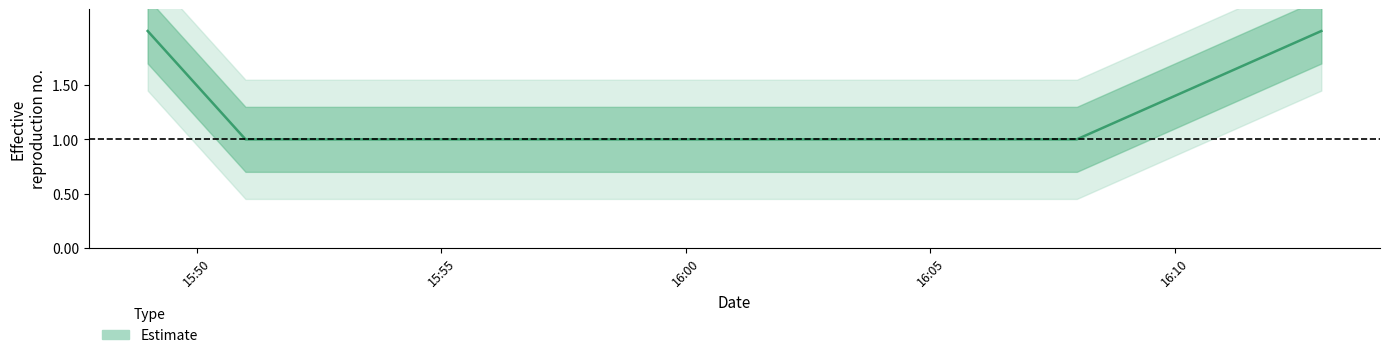

Is it true that the value at 15:55 is 1?

True